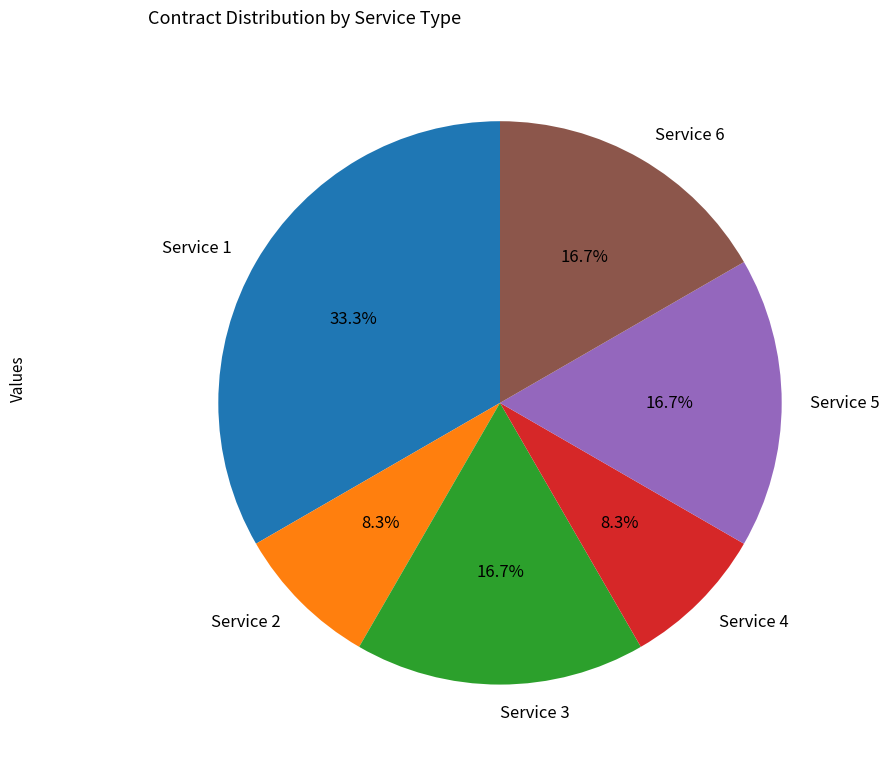

Between Service 4 and Service 5, which is larger?

Service 5